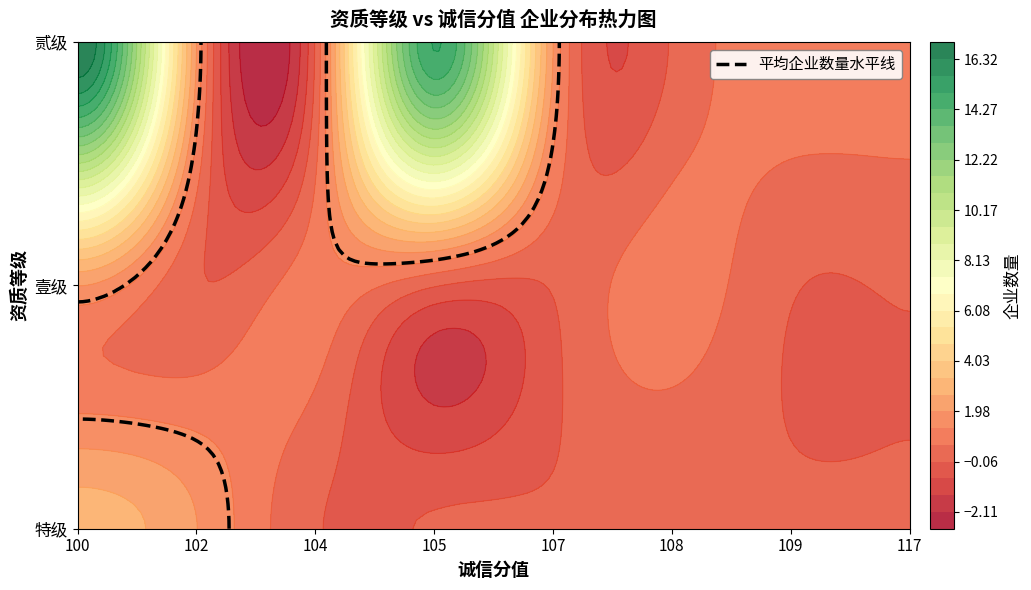

The 壹级 series shows -7 at 117. True or false?

False